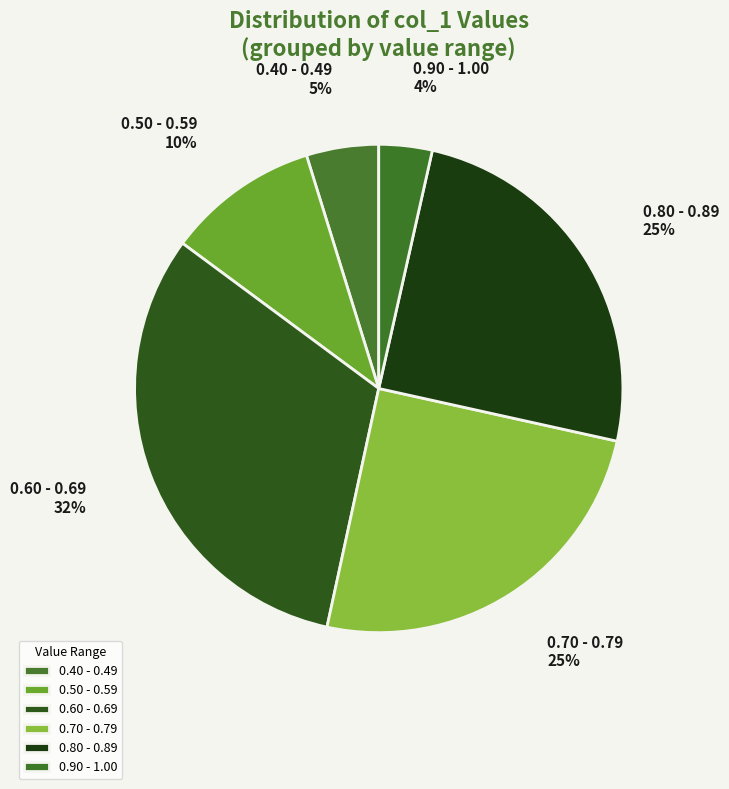

Is there a majority slice in this chart?

No